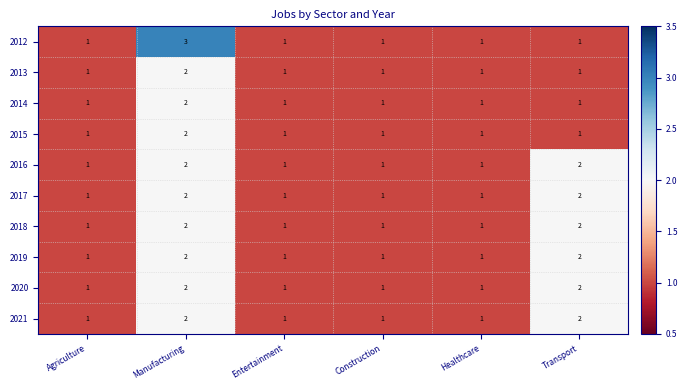

What is the total value across all series at Healthcare?

10